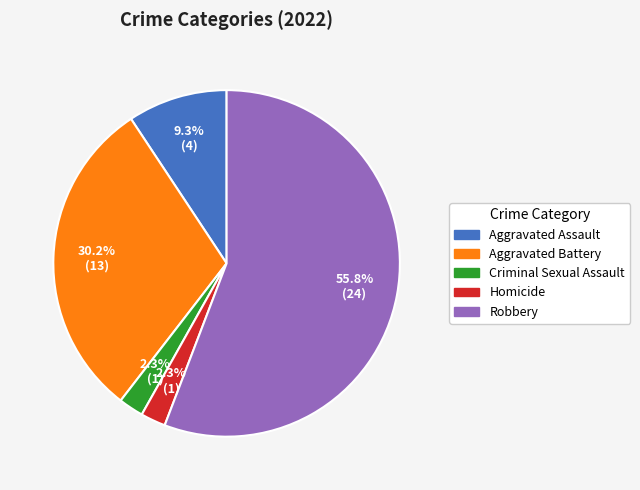

How many segments does this pie chart have?

5